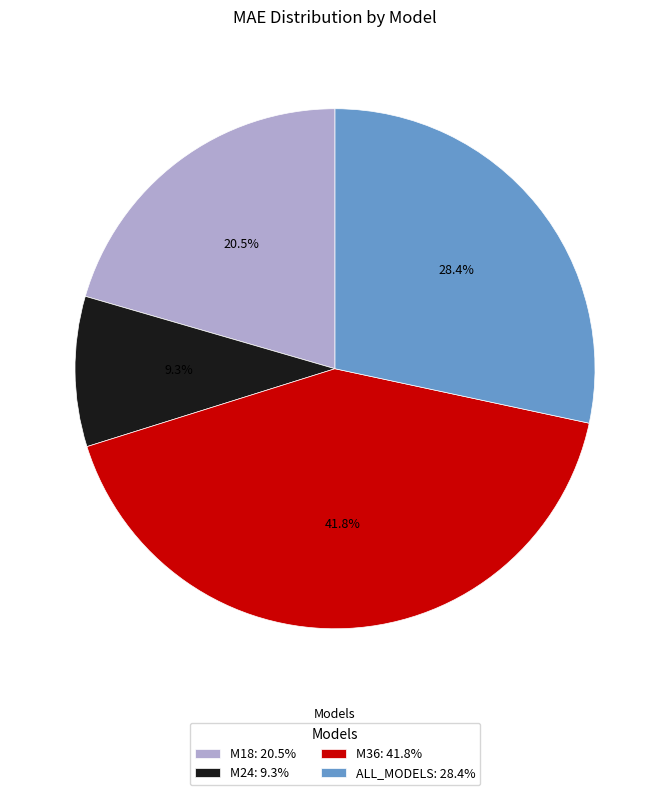

To the nearest percent, what is the combined percentage of M24 and M18?

30%